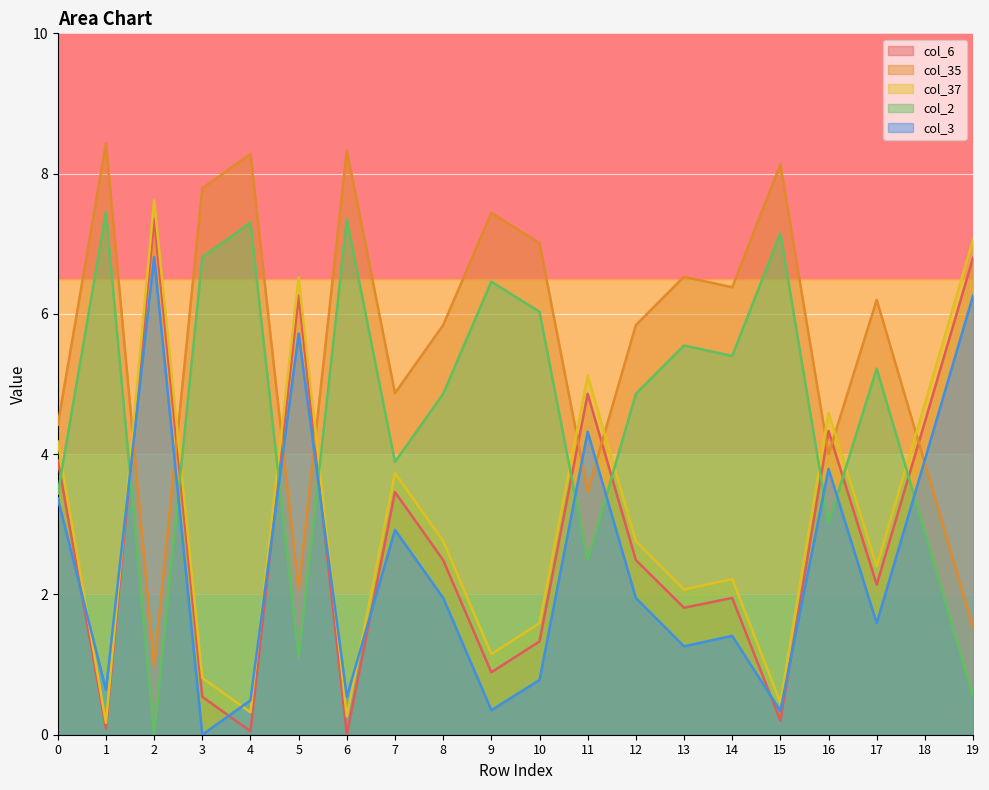

How many lines are shown in the chart?

5